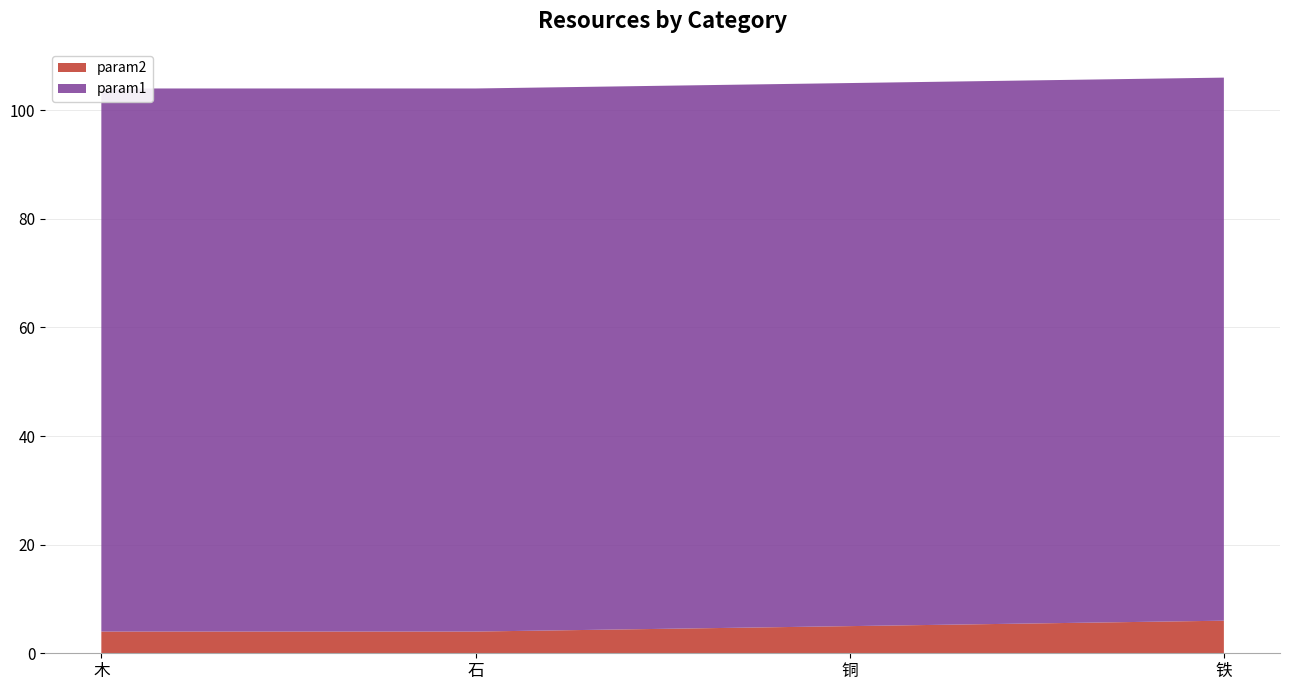

Reading left to right, list all the values displayed in this chart.

param2: 4	4	5	6
param1: 100	100	100	100